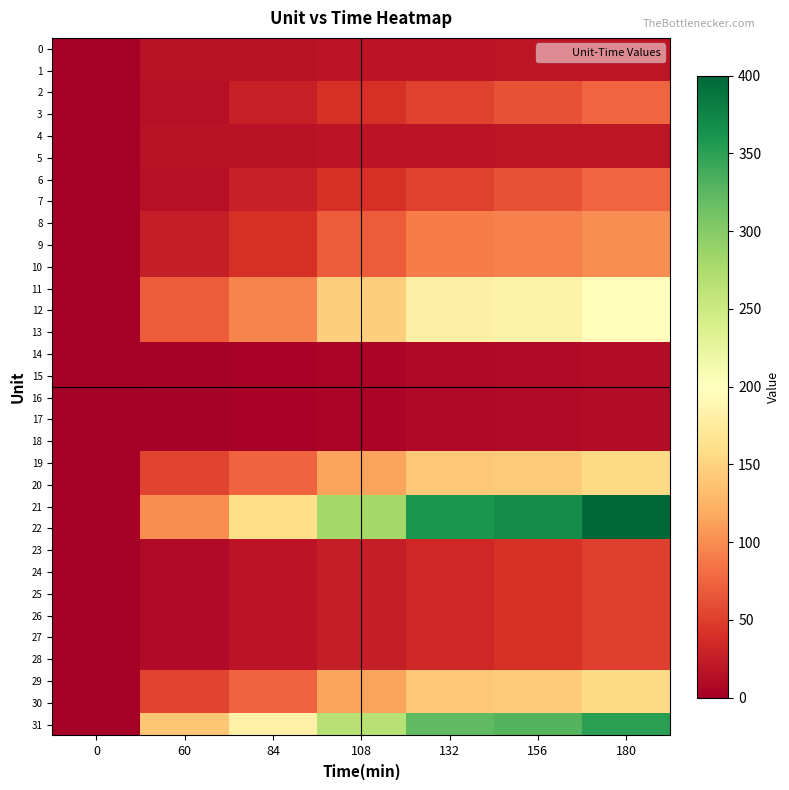

Reading right to left, what are all the values shown in this chart?

0: 180=20.0	156=19.2	132=18.4	108=17.6	84=16.8	60=16.0	0=0.0
1: 180=20.0	156=19.2	132=18.4	108=17.6	84=16.8	60=16.0	0=0.0
2: 180=76.0	156=63.8	132=51.7	108=39.5	84=27.4	60=15.2	0=0.0
3: 180=76.0	156=63.8	132=51.7	108=39.5	84=27.4	60=15.2	0=0.0
4: 180=20.0	156=19.2	132=18.4	108=17.6	84=16.8	60=16.0	0=0.0
5: 180=20.0	156=19.2	132=18.4	108=17.6	84=16.8	60=16.0	0=0.0
6: 180=76.0	156=63.8	132=51.7	108=39.5	84=27.4	60=15.2	0=0.0
7: 180=76.0	156=63.8	132=51.7	108=39.5	84=27.4	60=15.2	0=0.0
8: 180=100.0	156=92.5	132=90.0	108=70.0	84=40.0	60=25.0	0=0.0
9: 180=100.0	156=92.5	132=90.0	108=70.0	84=40.0	60=25.0	0=0.0
10: 180=100.0	156=92.5	132=90.0	108=70.0	84=40.0	60=25.0	0=0.0
11: 180=197.0	156=184.2	132=179.9	108=145.8	84=94.6	60=69.0	0=0.0
12: 180=197.0	156=184.2	132=179.9	108=145.8	84=94.6	60=69.0	0=0.0
13: 180=197.0	156=184.2	132=179.9	108=145.8	84=94.6	60=69.0	0=0.0
14: 180=12.0	156=10.1	132=8.2	108=6.2	84=4.3	60=2.4	0=0.0
15: 180=12.0	156=10.1	132=8.2	108=6.2	84=4.3	60=2.4	0=0.0
16: 180=12.0	156=10.1	132=8.2	108=6.2	84=4.3	60=2.4	0=0.0
17: 180=12.0	156=10.1	132=8.2	108=6.2	84=4.3	60=2.4	0=0.0
18: 180=12.0	156=10.1	132=8.2	108=6.2	84=4.3	60=2.4	0=0.0
19: 180=155.0	156=144.9	132=141.6	108=114.7	84=74.4	60=54.3	0=0.0
20: 180=155.0	156=144.9	132=141.6	108=114.7	84=74.4	60=54.3	0=0.0
21: 180=400.0	156=370.0	132=360.0	108=280.0	84=160.0	60=100.0	0=0.0
22: 180=400.0	156=370.0	132=360.0	108=280.0	84=160.0	60=100.0	0=0.0
23: 180=50.0	156=42.0	132=34.0	108=26.0	84=18.0	60=10.0	0=0.0
24: 180=50.0	156=42.0	132=34.0	108=26.0	84=18.0	60=10.0	0=0.0
25: 180=50.0	156=42.0	132=34.0	108=26.0	84=18.0	60=10.0	0=0.0
26: 180=50.0	156=42.0	132=34.0	108=26.0	84=18.0	60=10.0	0=0.0
27: 180=50.0	156=42.0	132=34.0	108=26.0	84=18.0	60=10.0	0=0.0
28: 180=50.0	156=42.0	132=34.0	108=26.0	84=18.0	60=10.0	0=0.0
29: 180=155.0	156=144.9	132=141.6	108=114.7	84=74.4	60=54.3	0=0.0
30: 180=155.0	156=144.9	132=141.6	108=114.7	84=74.4	60=54.3	0=0.0
31: 180=350.0	156=329.0	132=322.0	108=266.0	84=182.0	60=140.0	0=0.0